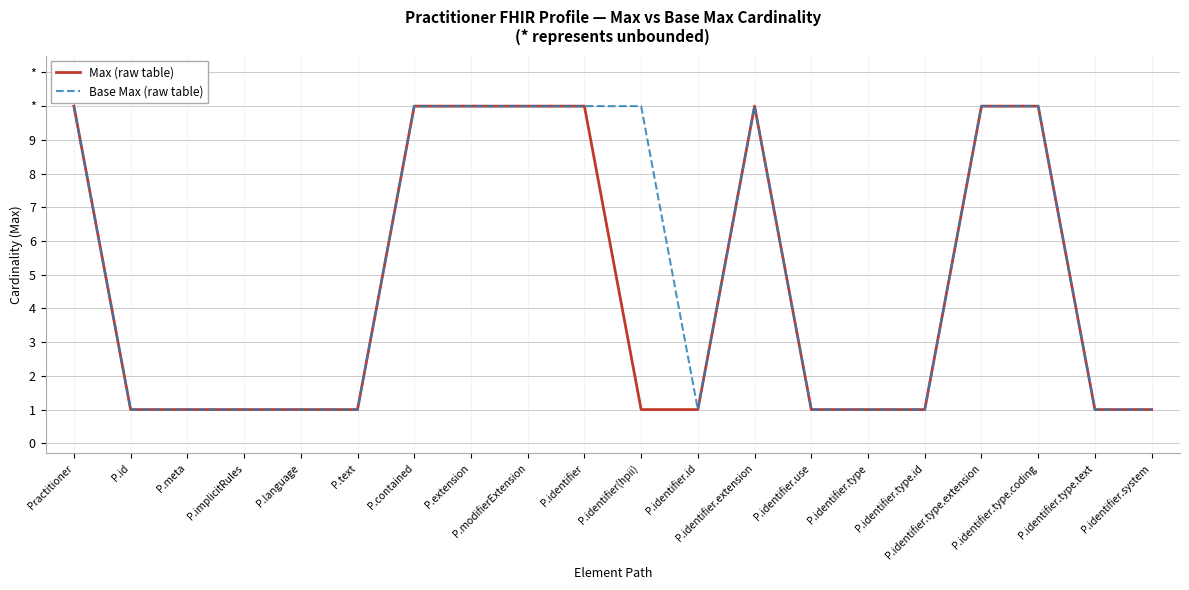

Does the chart display data point markers on the line(s)?

No